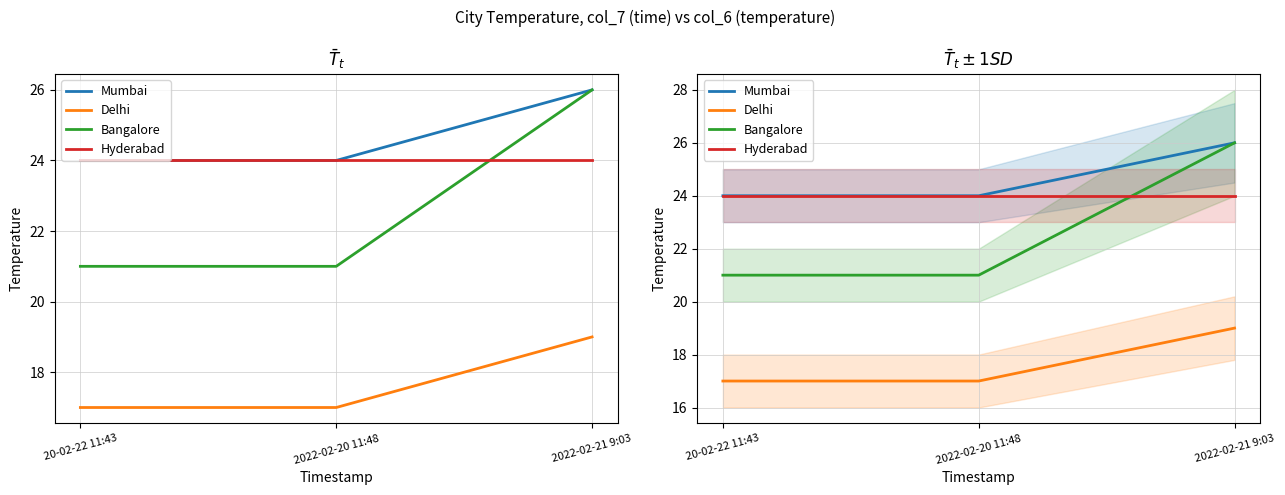

How many Delhi values are between 17 and 19?

3